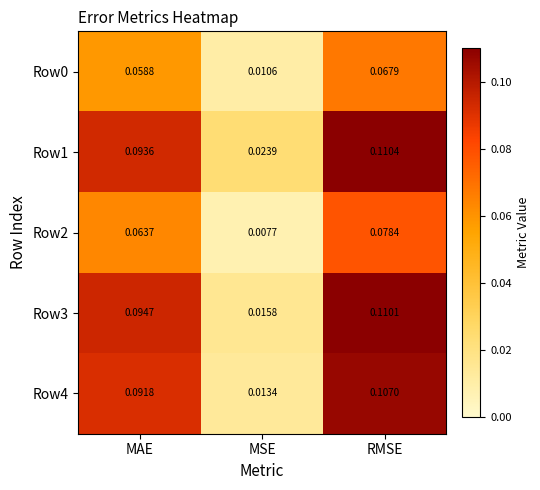

Where is Row2 nearest to the value 0?

MSE